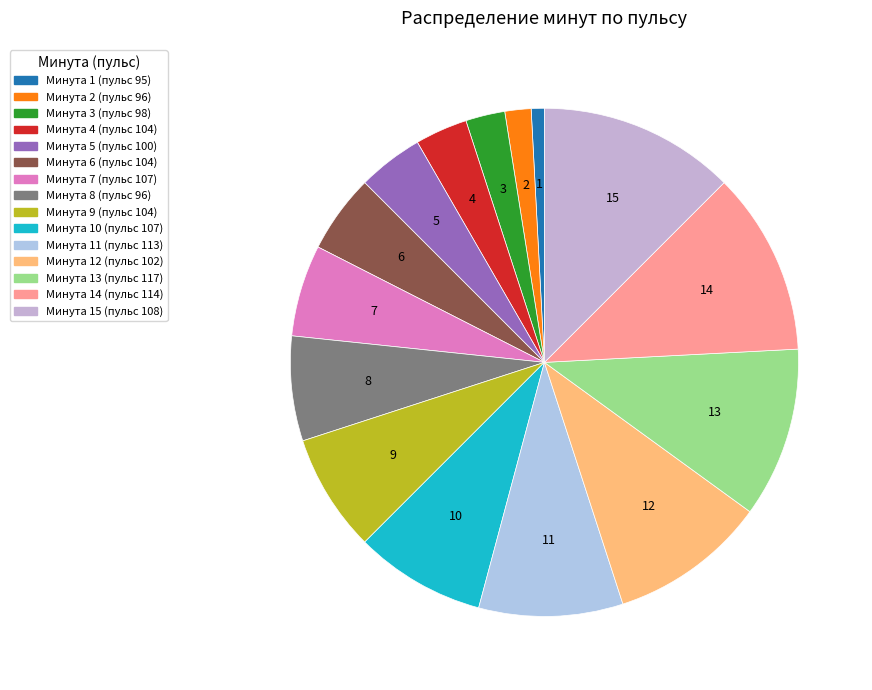

How many segments does this pie chart have?

15